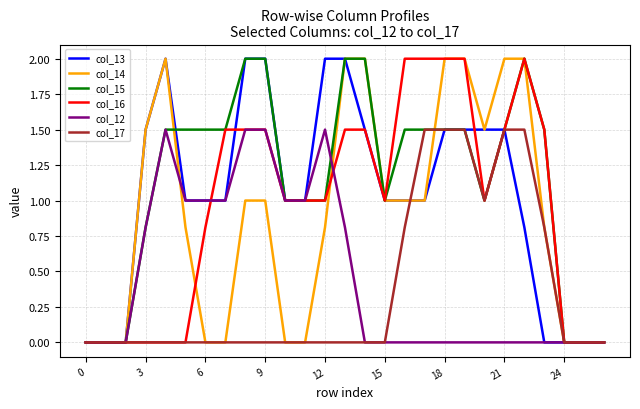

What is the maximum value shown in the chart?

2.0